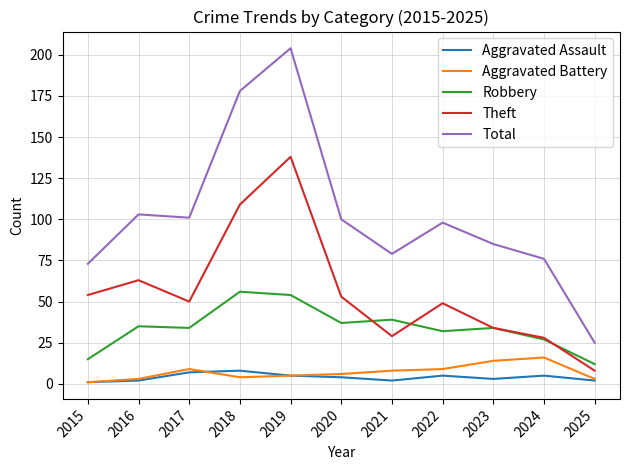

Is it true that Aggravated Battery equals 9 at 2017?

True